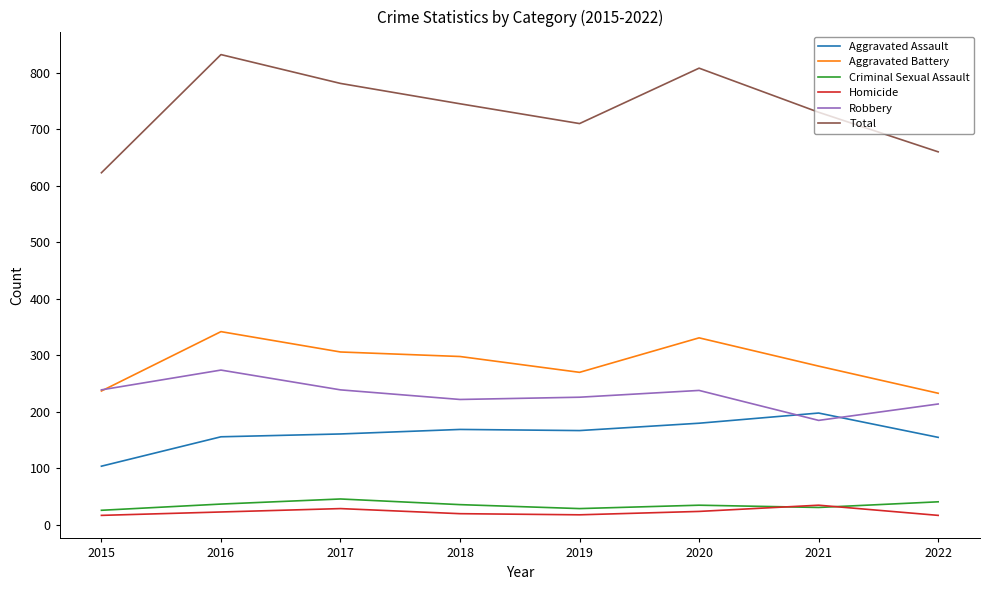

What value does the Robbery series have at 2018?

222